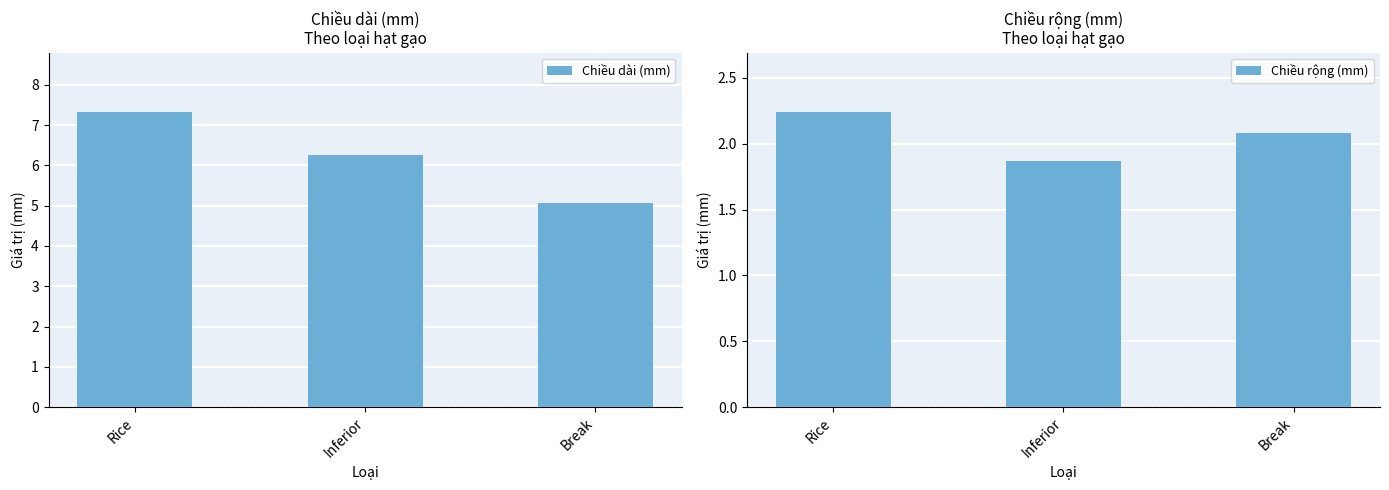

Rank the series by their average value, from lowest to highest.

Chiều rộng (mm), Chiều dài (mm)